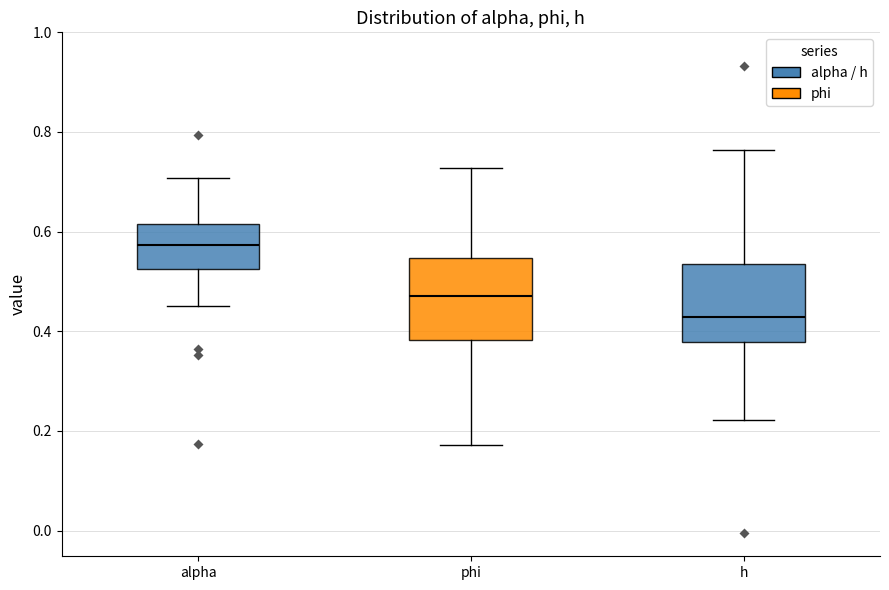

Reading left to right, transcribe this box plot: for each box, give where its median line is, the range the box spans, and where its two whiskers end, as read against the y-axis. The values are not printed on the chart, so give them approximately, as read against the axis.

alpha: median 0.58, box 0.52 to 0.62, whiskers 0.46 to 0.70
phi: median 0.48, box 0.38 to 0.54, whiskers 0.18 to 0.72
h: median 0.42, box 0.38 to 0.54, whiskers 0.22 to 0.76